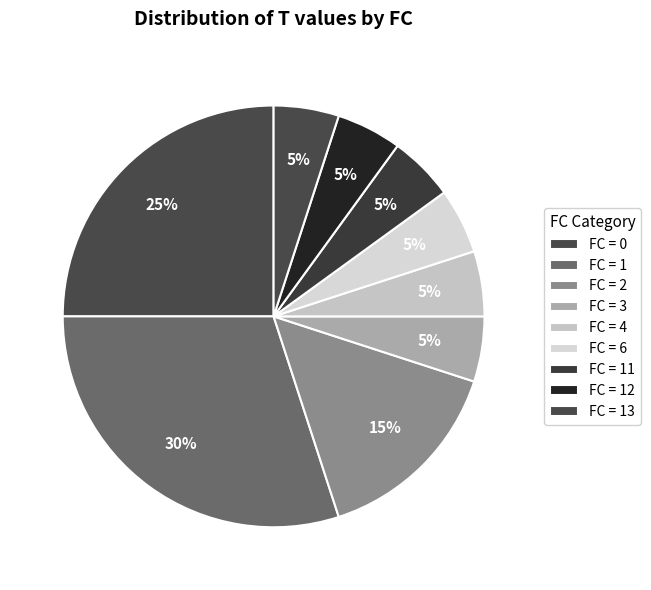

How many segments does this pie chart have?

9